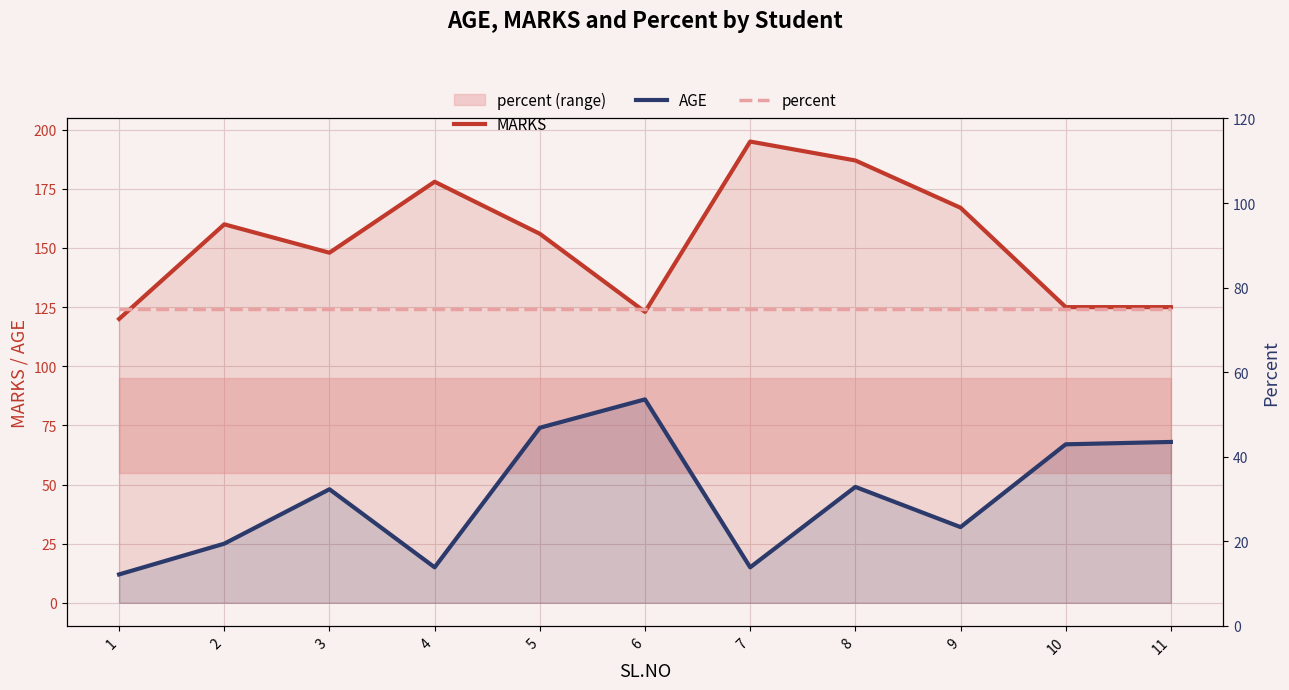

Which label corresponds to the smallest value in the chart?

1